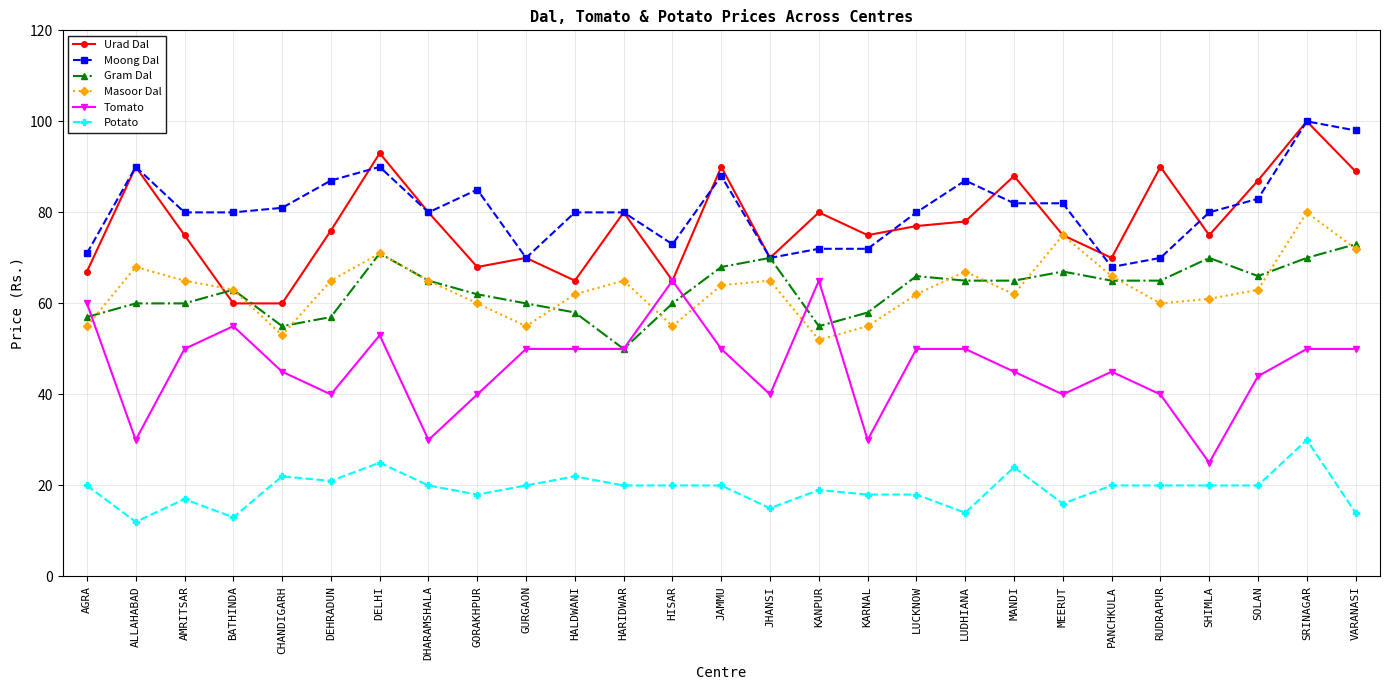

What are all the series names shown in the legend?

Urad Dal, Moong Dal, Gram Dal, Masoor Dal, Tomato, Potato